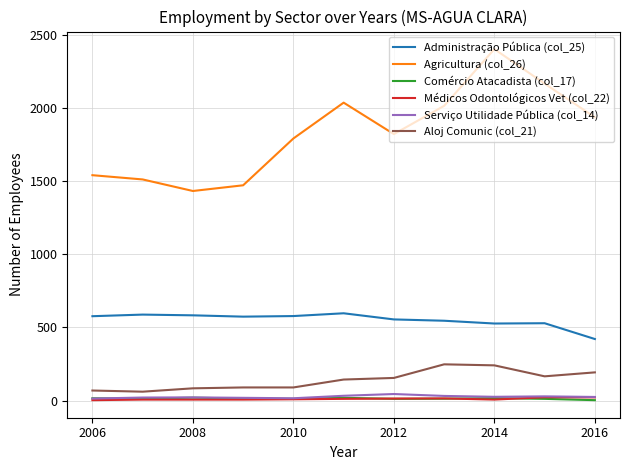

What is the sum of all Agricultura (col_26) values?

20131